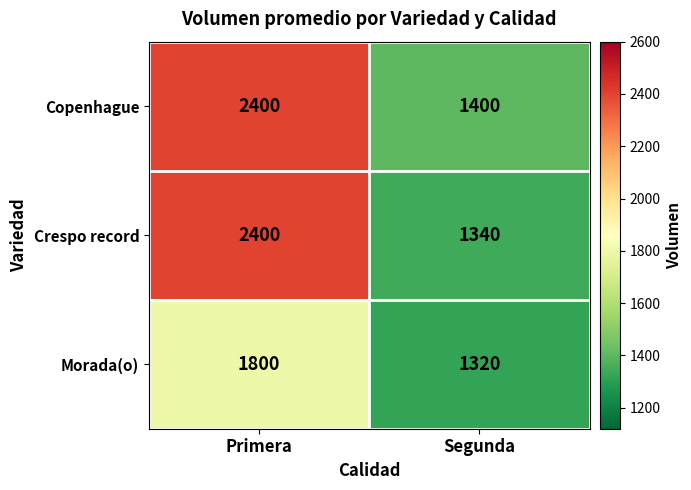

At Segunda, list the series in order from smallest to largest.

Morada(o), Crespo record, Copenhague